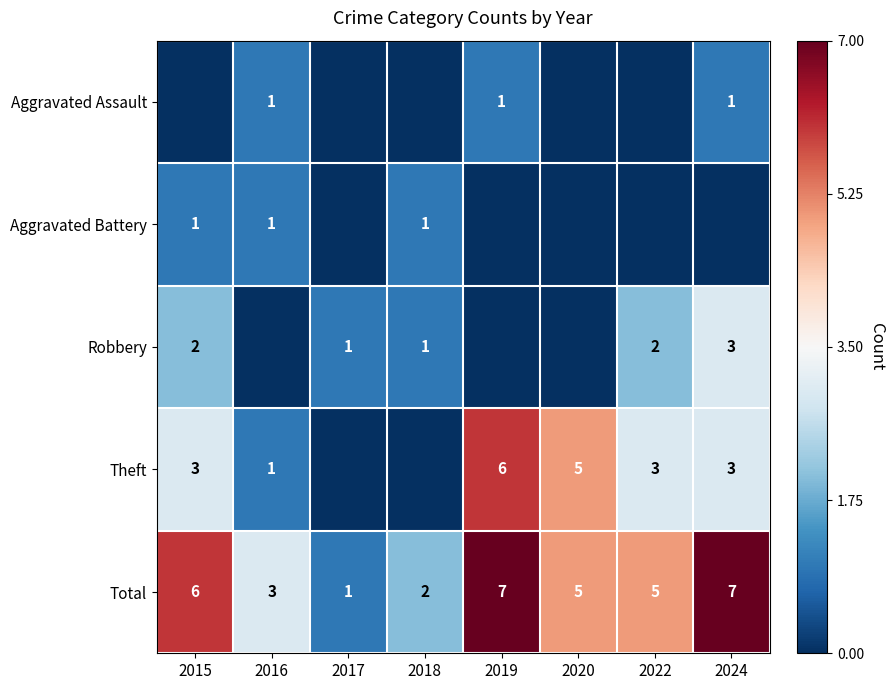

At which category does the chart reach its minimum across all series?

2015